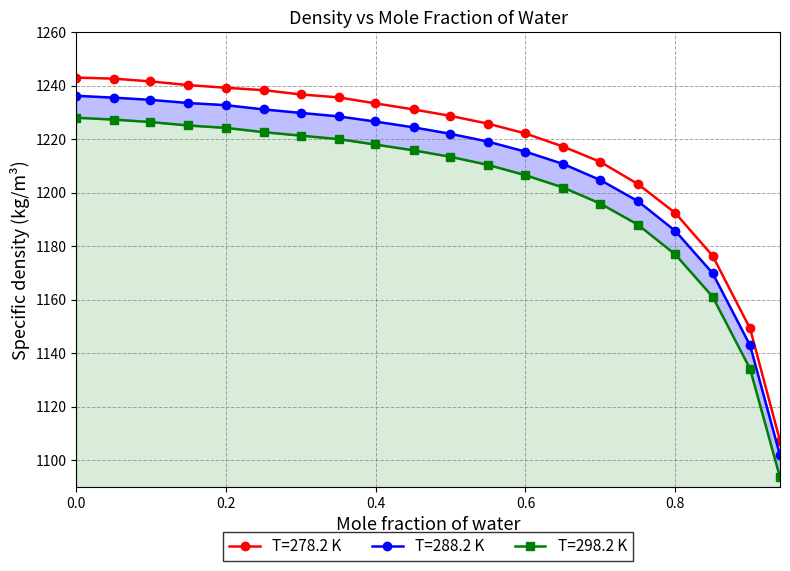

What are all the series names shown in the legend?

T=278.2 K, T=288.2 K, T=298.2 K